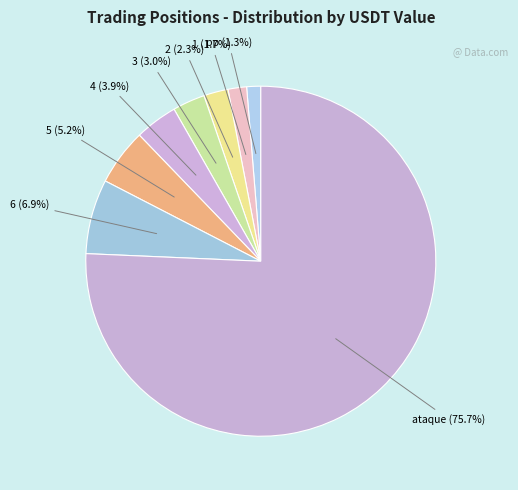

To the nearest percent, what percentage of the pie is pp?

1%